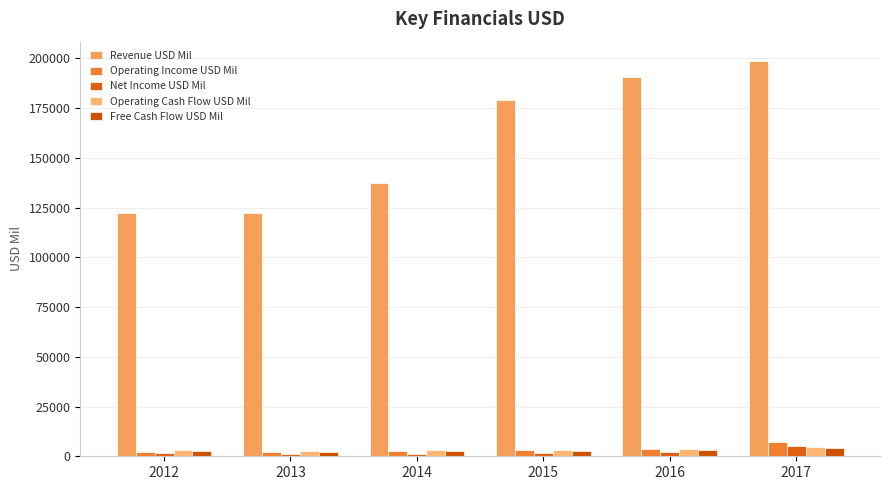

How many groups of bars are there?

6